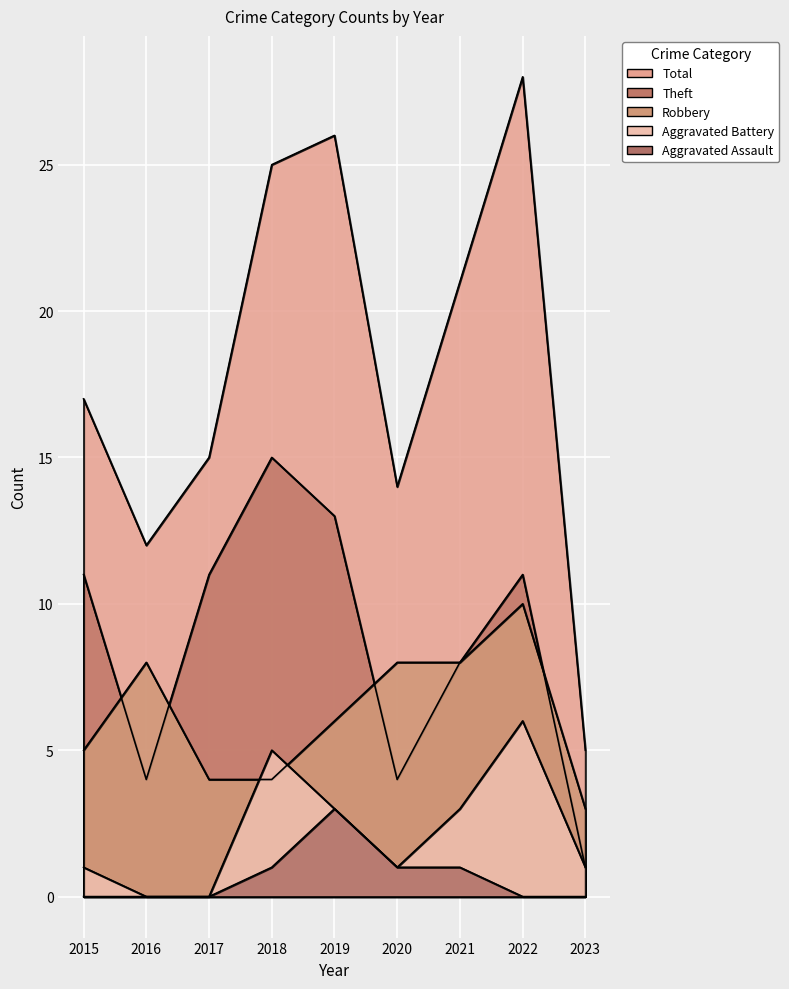

Does the chart display data point markers on the line(s)?

No